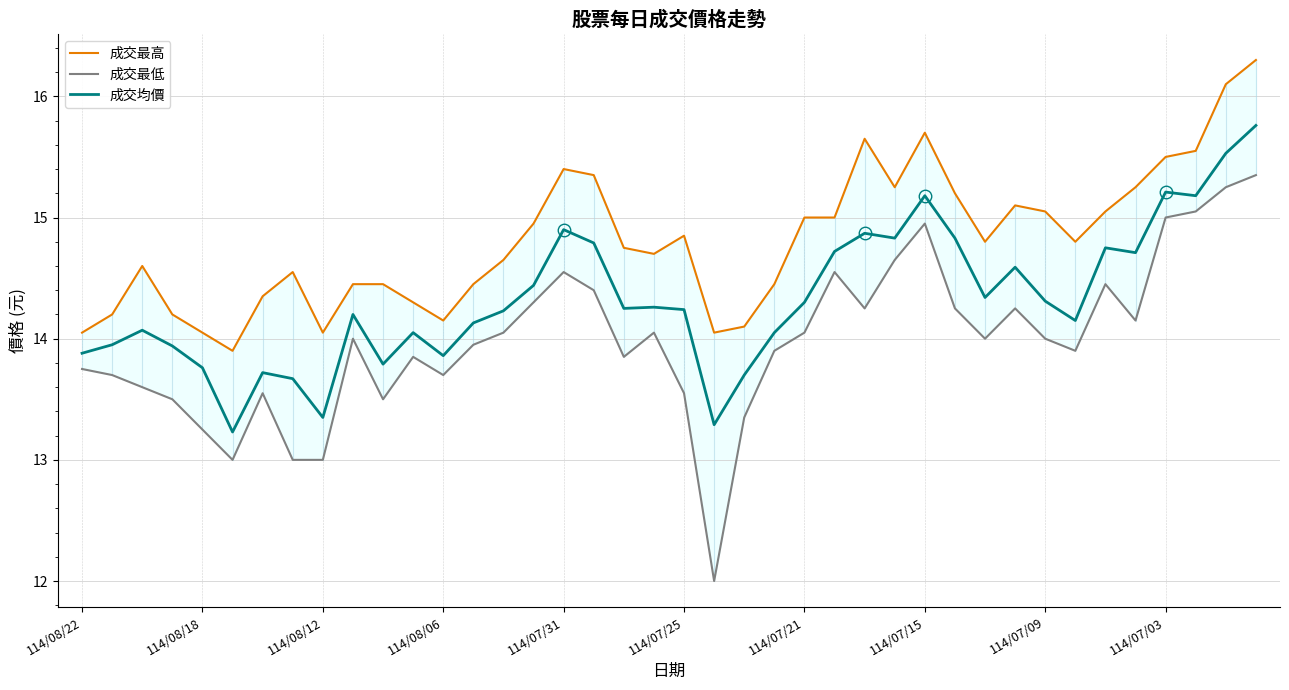

The 成交均價 series shows 14.3 at 114/07/09. True or false?

True